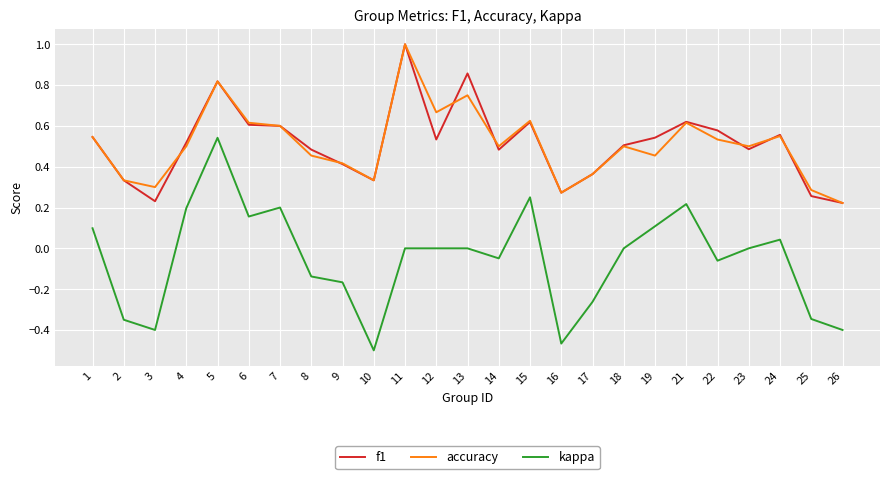

At which category is the sum across all series the highest?

5